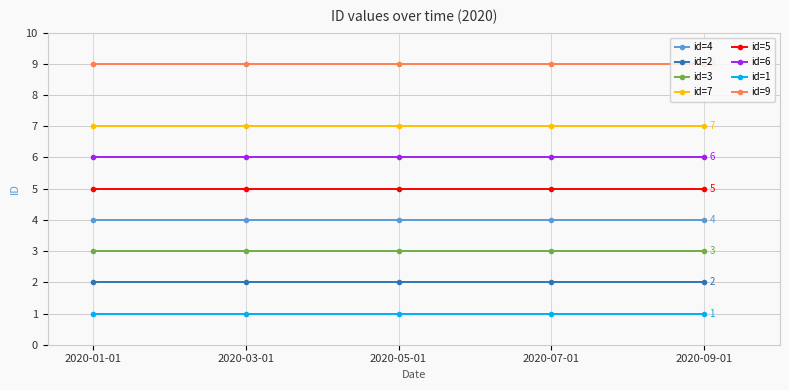

List the series in order of their peak value, lowest first.

id=1, id=2, id=3, id=4, id=5, id=6, id=7, id=9